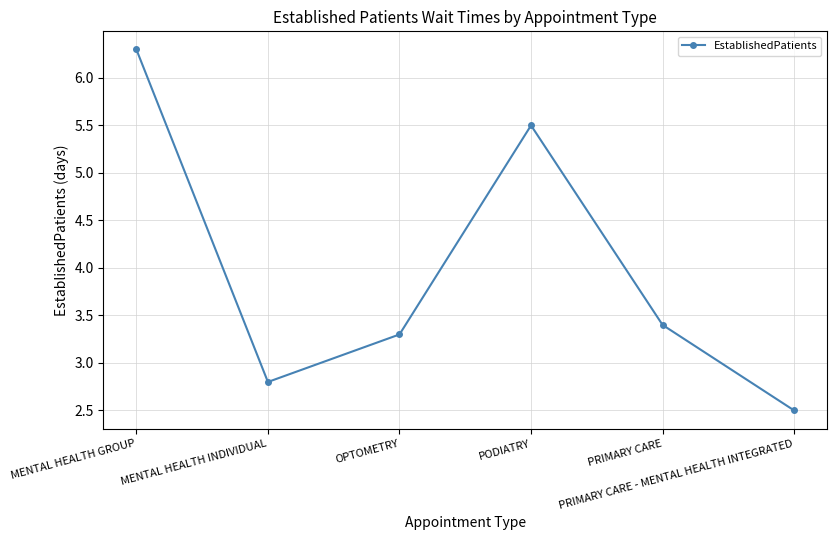

What position from the left is PODIATRY?

4